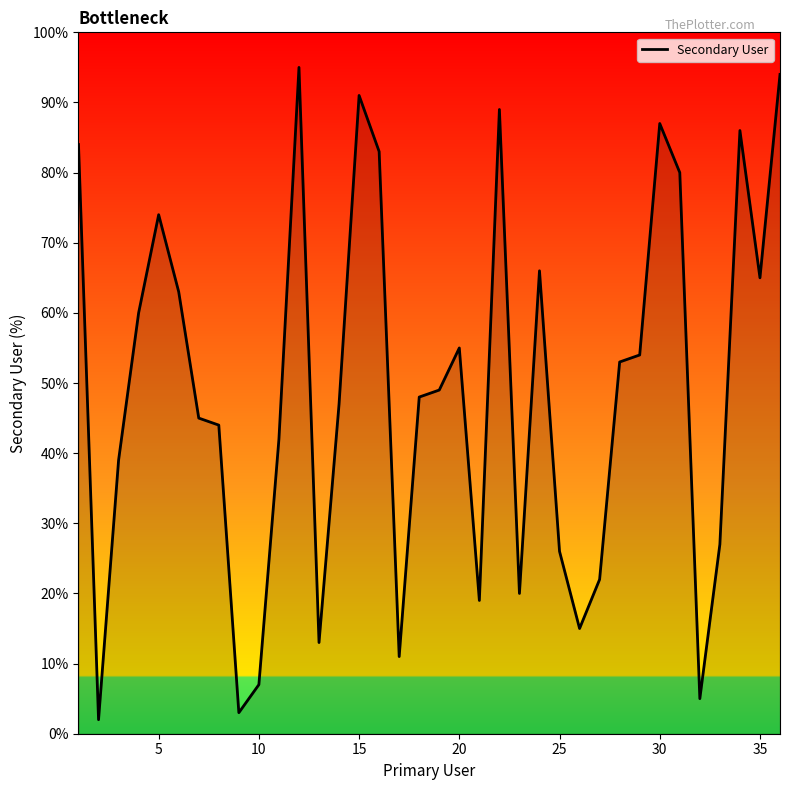

Reading left to right, extract all data points from this chart.

84	2	39	60	74	63	45	44	3	7	42	95	13	47	91	83	11	48	49	55	19	89	20	66	26	15	22	53	54	87	80	5	27	86	65	94